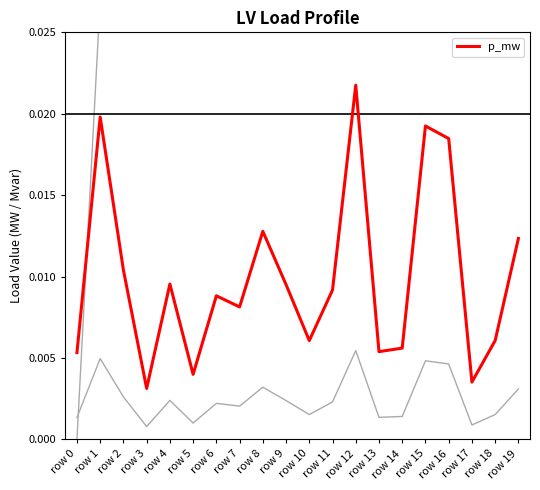

Reading left to right, transcribe all the data shown in this chart.

q_mvar: 0.0	0.0	0.0	0.0	0.0	0.0	0.0	0.0	0.0	0.0	0.0	0.0	0.0	0.0	0.0	0.0	0.0	0.0	0.0	0.0
bus_norm: 0.0	0.0	0.1	0.2	0.3	0.3	0.4	0.4	0.4	0.5	0.5	0.6	0.6	0.6	0.7	0.7	0.8	0.8	0.8	0.9
p_mw (highlight): 0.0	0.0	0.0	0.0	0.0	0.0	0.0	0.0	0.0	0.0	0.0	0.0	0.0	0.0	0.0	0.0	0.0	0.0	0.0	0.0